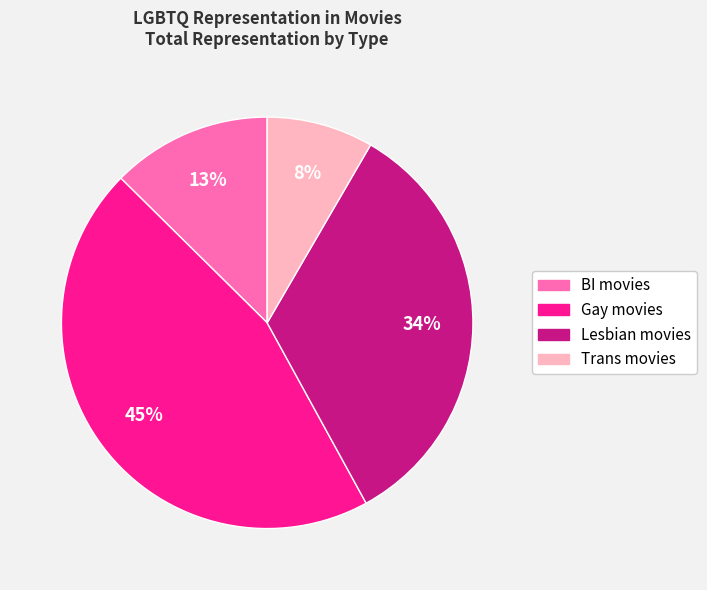

Which category has the biggest portion of the pie?

Gay movies